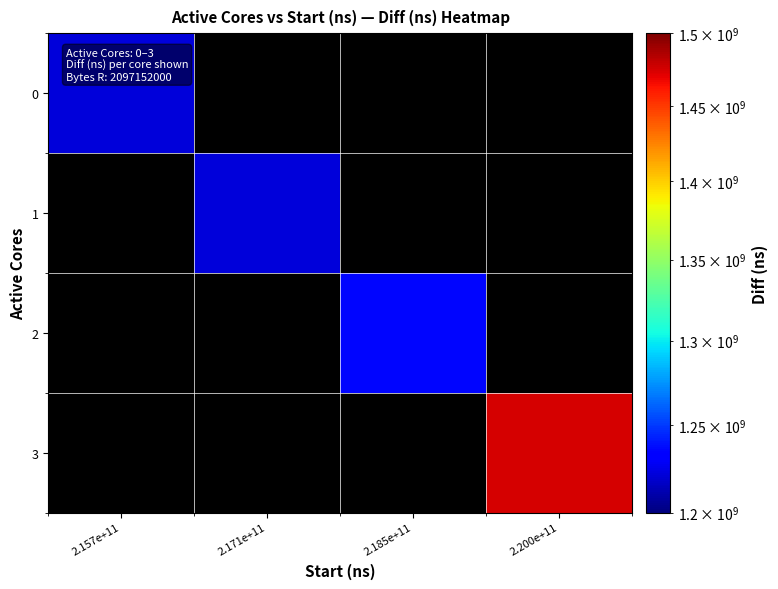

List the labels in order of 3 value, smallest first.

2.157e+11, 2.171e+11, 2.185e+11, 2.200e+11